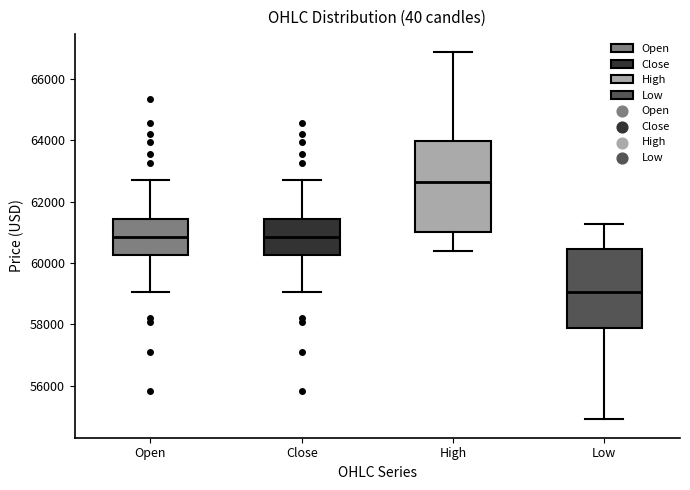

Which box has the highest median line?

High